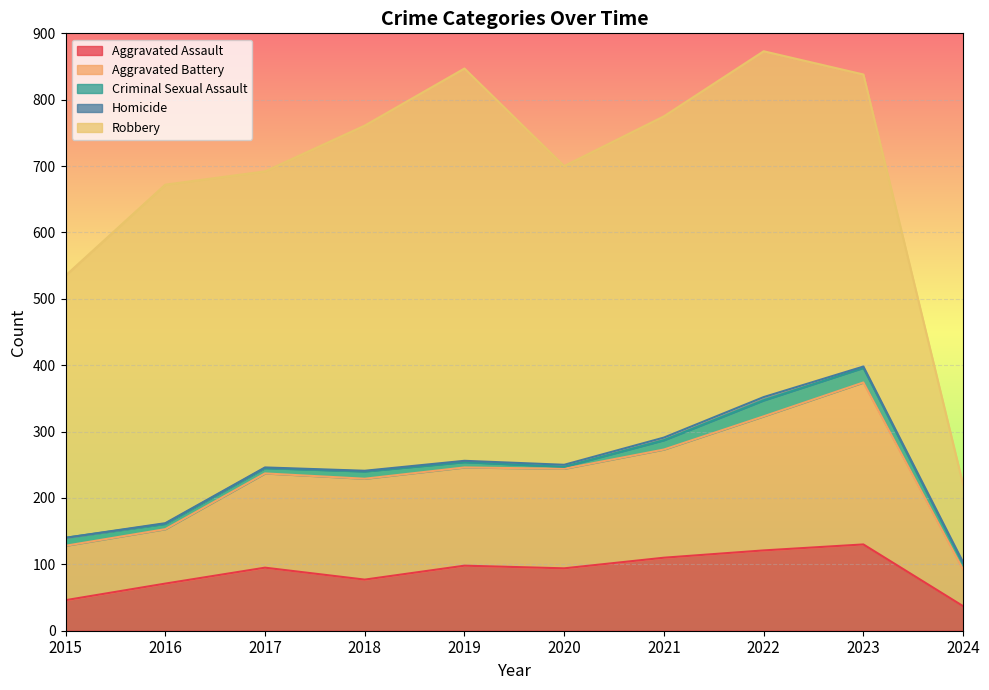

What is the spread (max minus min) of values at 2015?

395